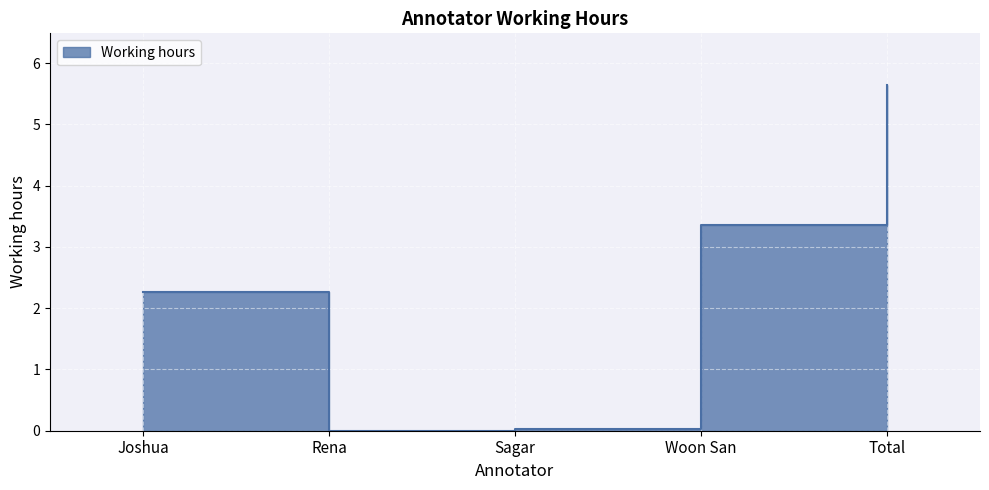

How many values exceed 2?

3